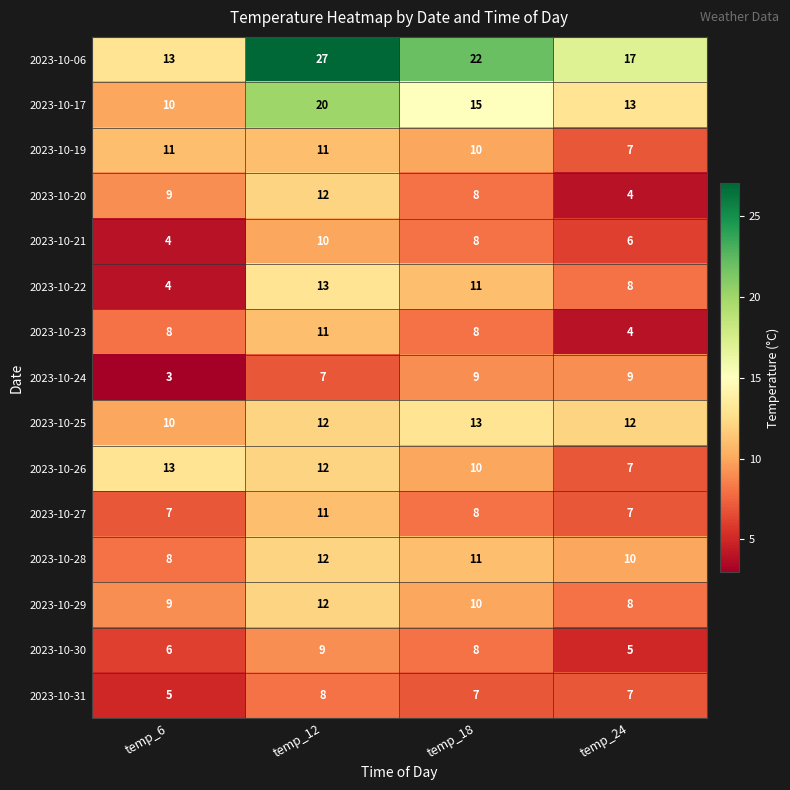

List the labels in order of 2023-10-20 value, largest first.

temp_12, temp_6, temp_18, temp_24